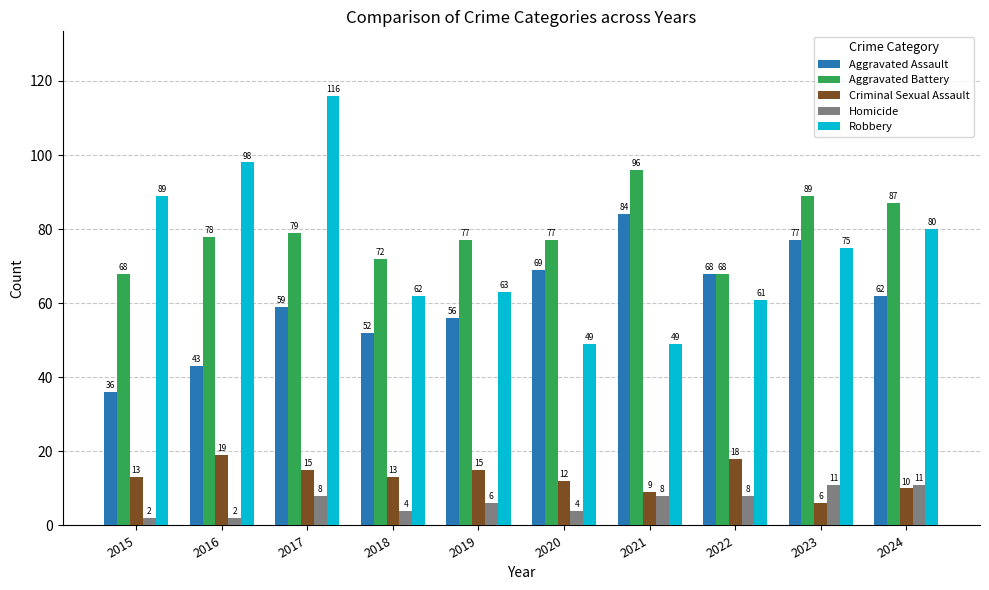

Read the Aggravated Battery value at 2024, to the nearest 5.

85